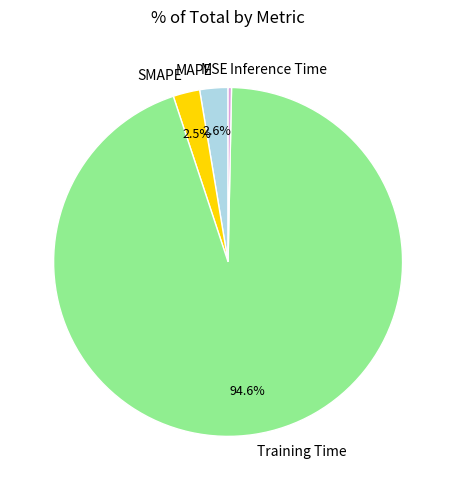

Is it true that SMAPE is 13% of the pie?

False